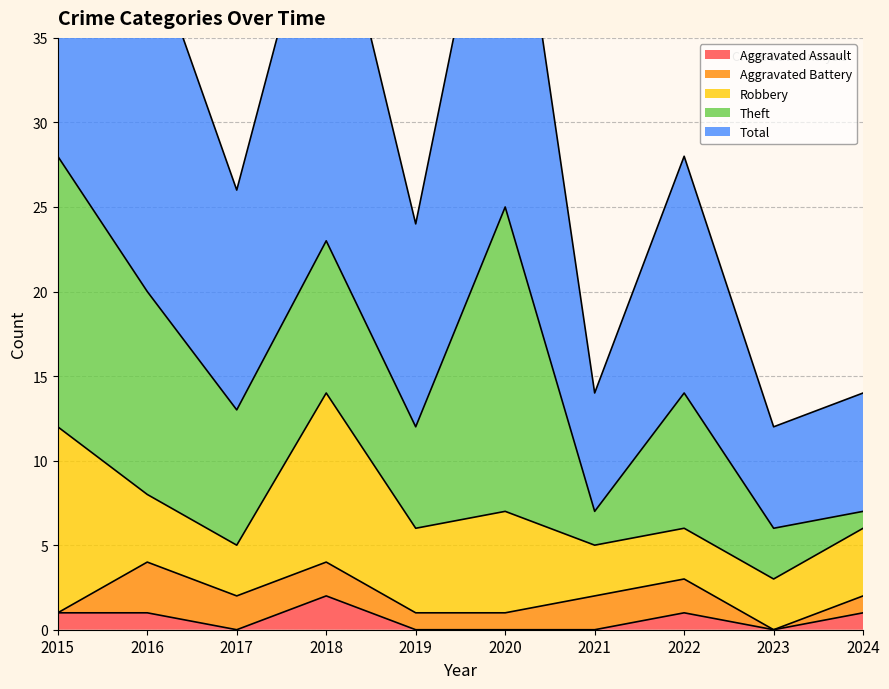

Which label corresponds to the smallest value in the chart?

2017